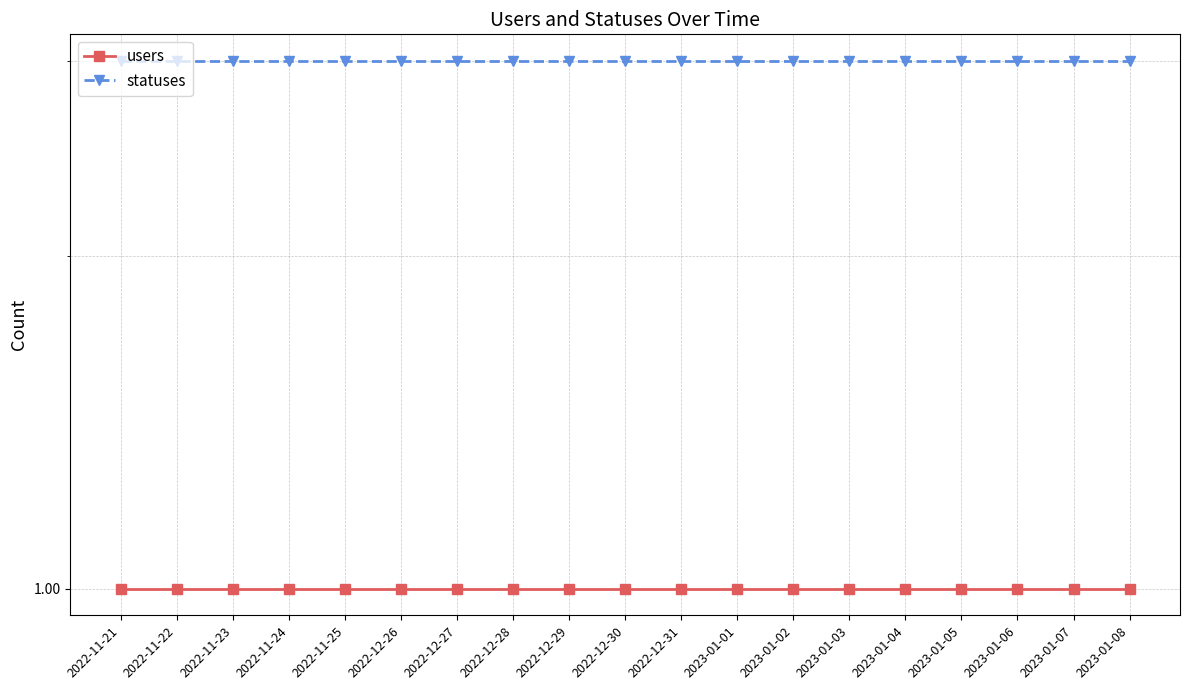

What is the label of the 1st point from the right?

2023-01-08